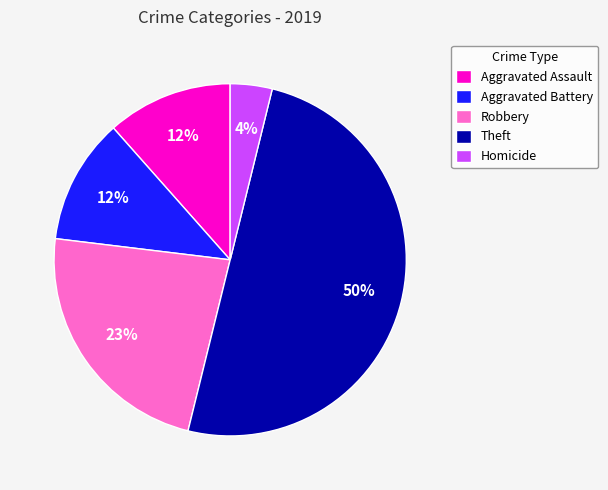

To the nearest percent, what percentage of the pie is Aggravated Battery?

12%